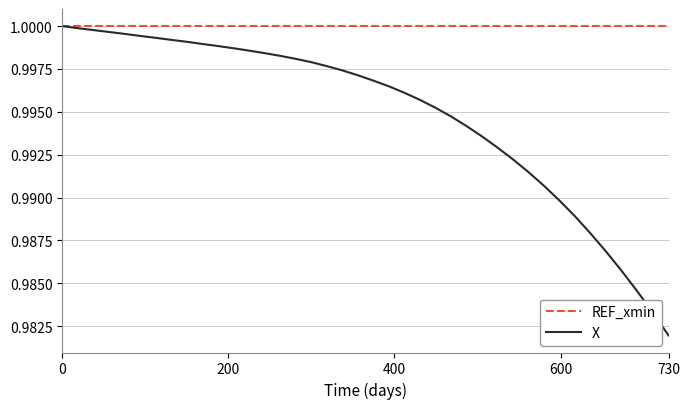

Rank the series by their average value, from lowest to highest.

X, REF_xmin